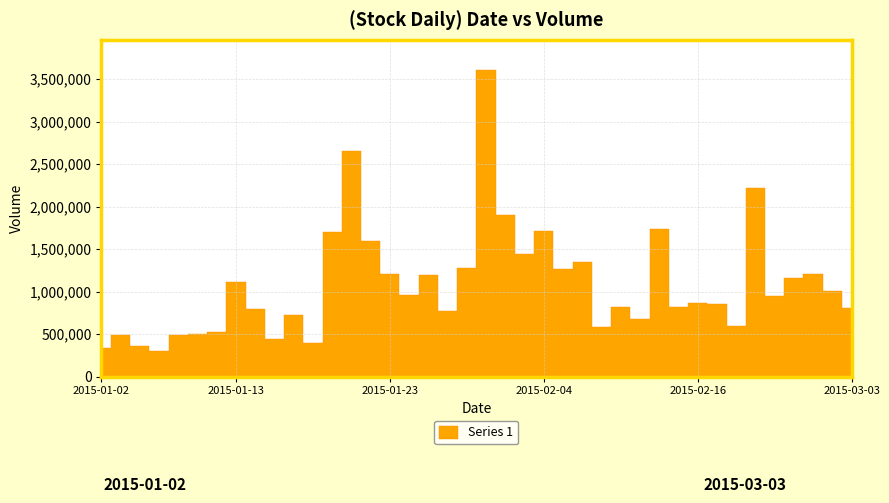

Is it true that the value at 2015-01-20 is 1696837?

True